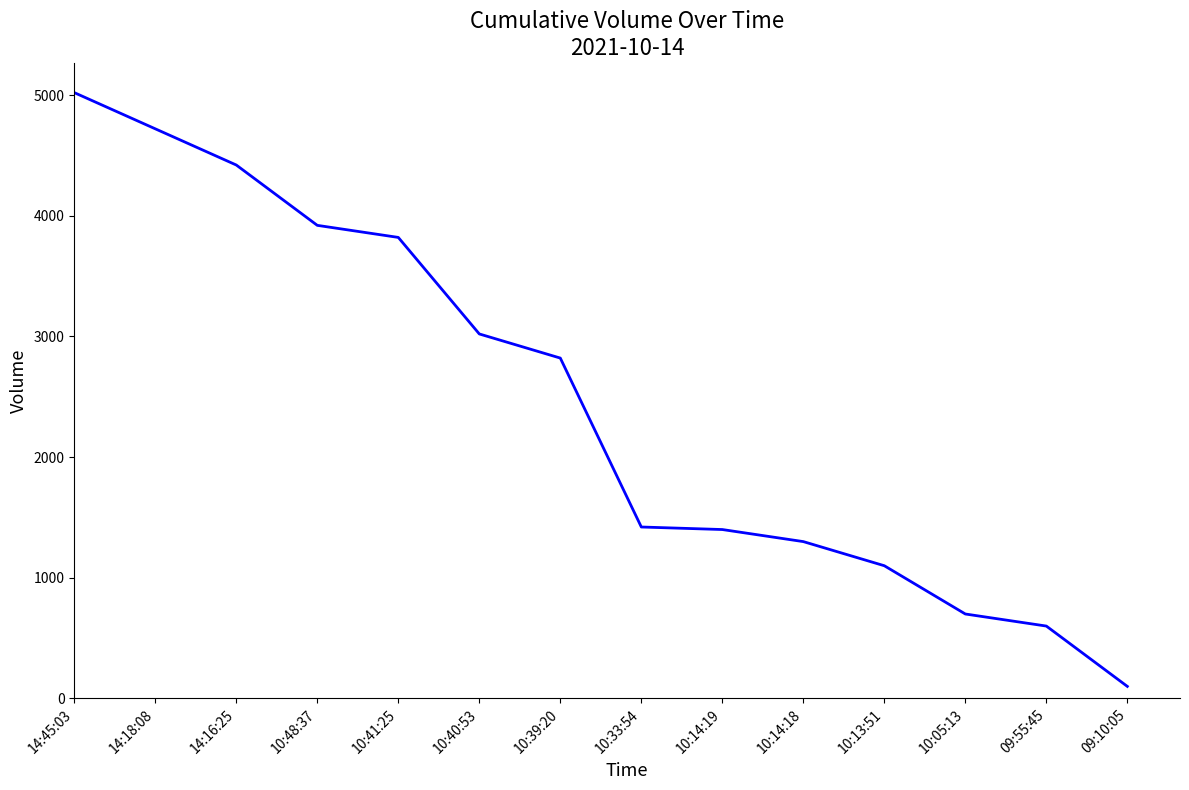

At which category does the chart reach its peak across all series?

14:45:03